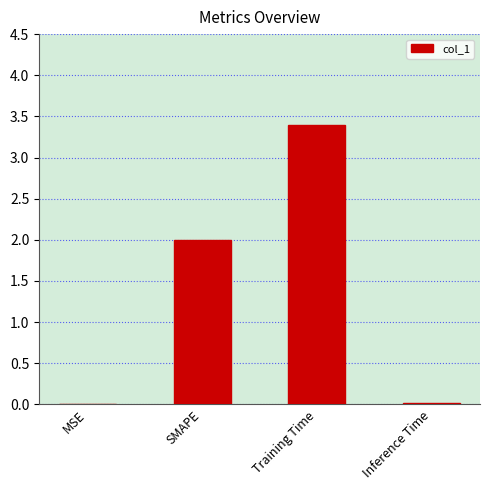

True or false: the data shows 0.0 at Inference Time.

True